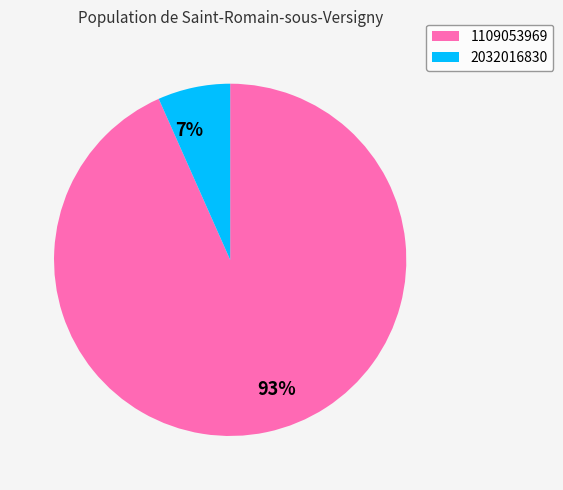

Is 2032016830 the majority of the pie?

No